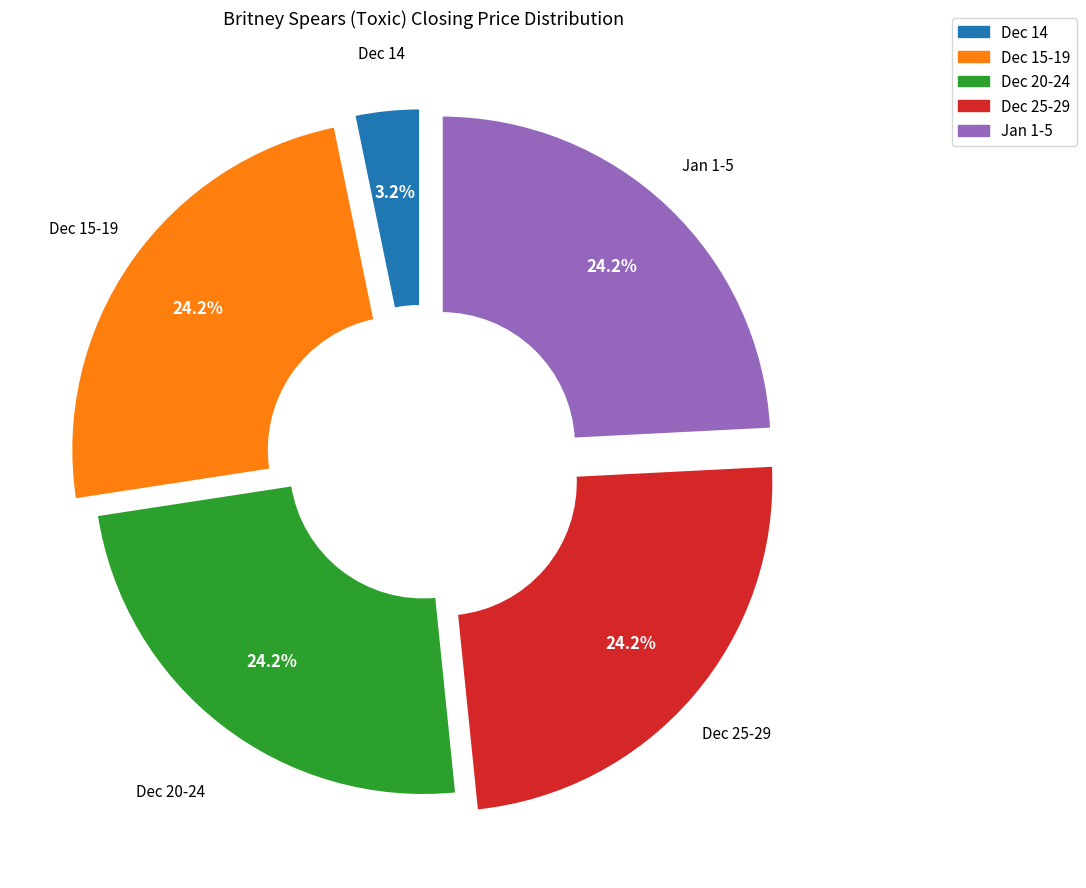

Is there a majority slice in this chart?

No